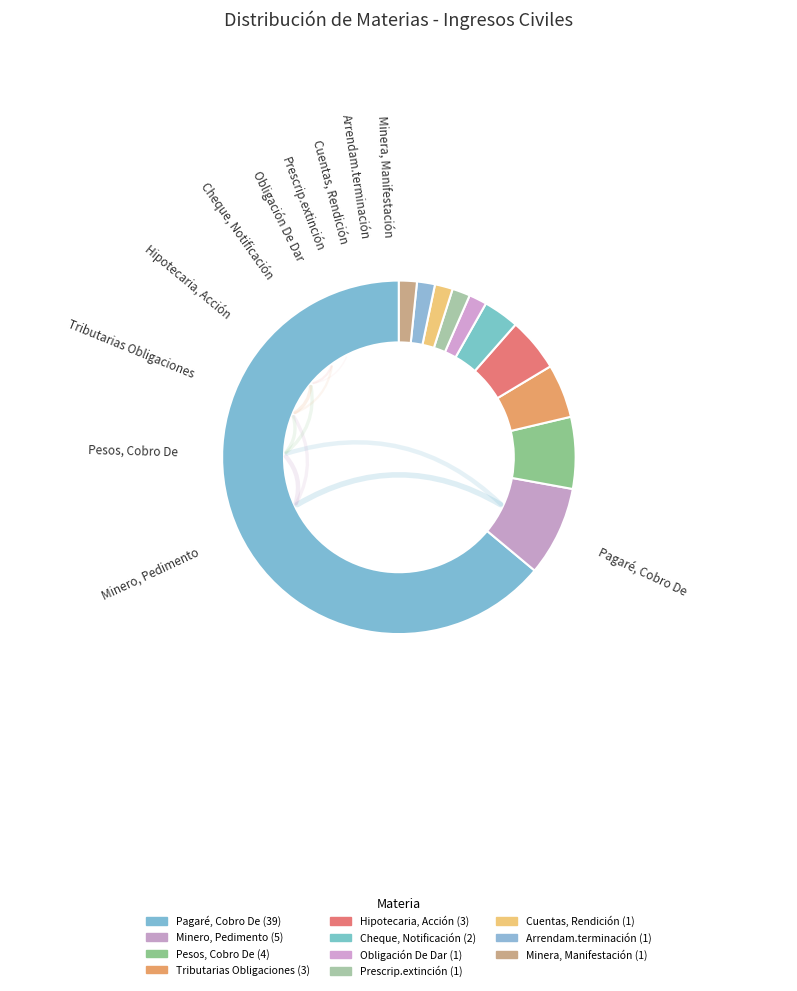

True or false: Arrendam.terminación accounts for 2% of the total.

True